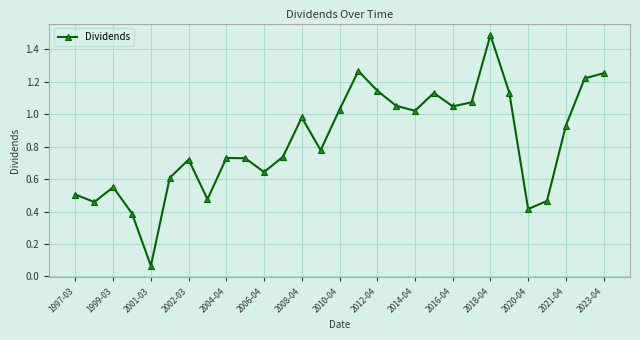

What is the greatest value displayed?

1.5